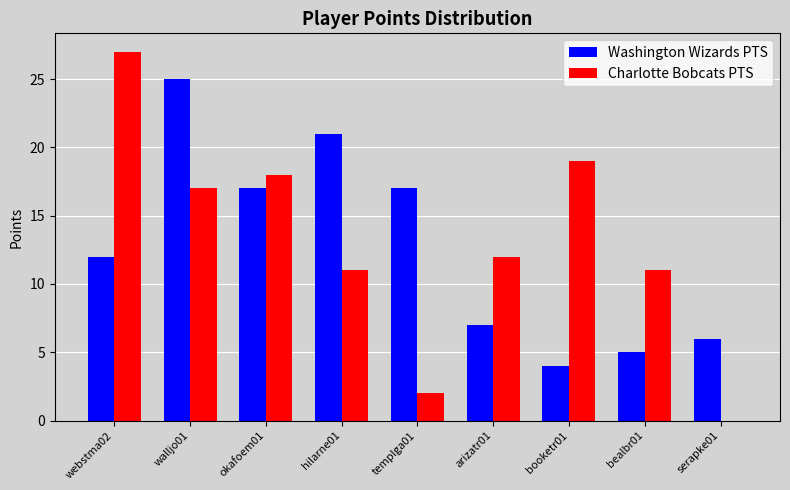

How many values in Charlotte Bobcats PTS are above zero?

8